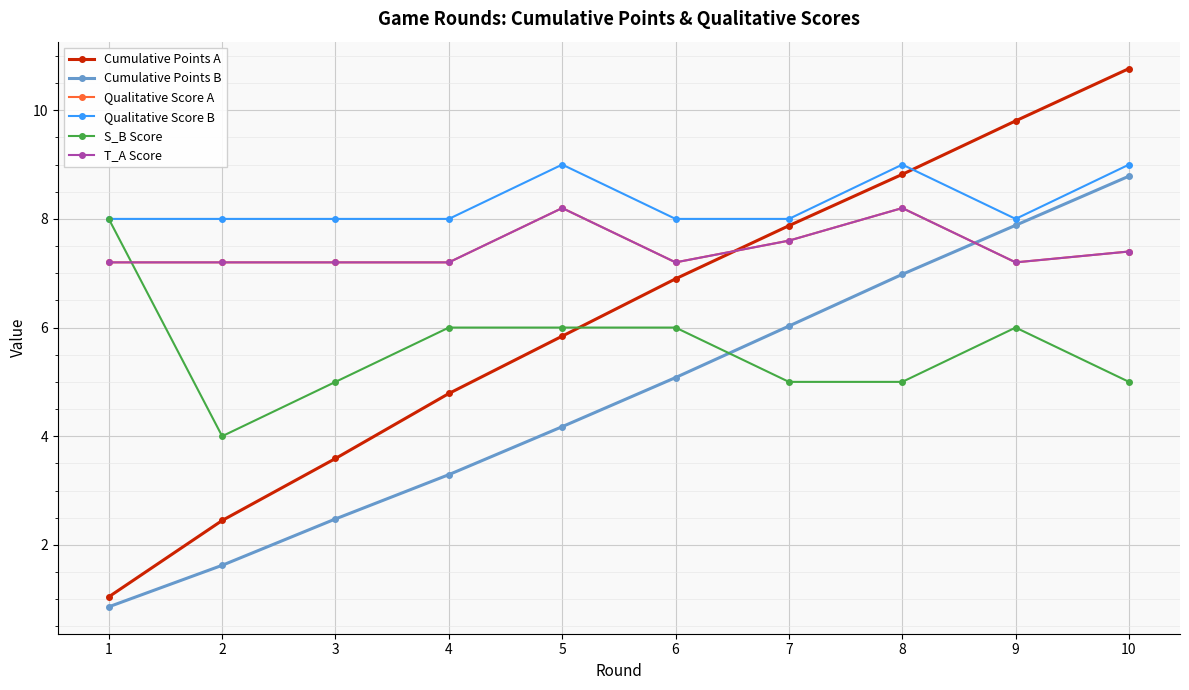

At which category does Qualitative Score A reach its first local peak?

5